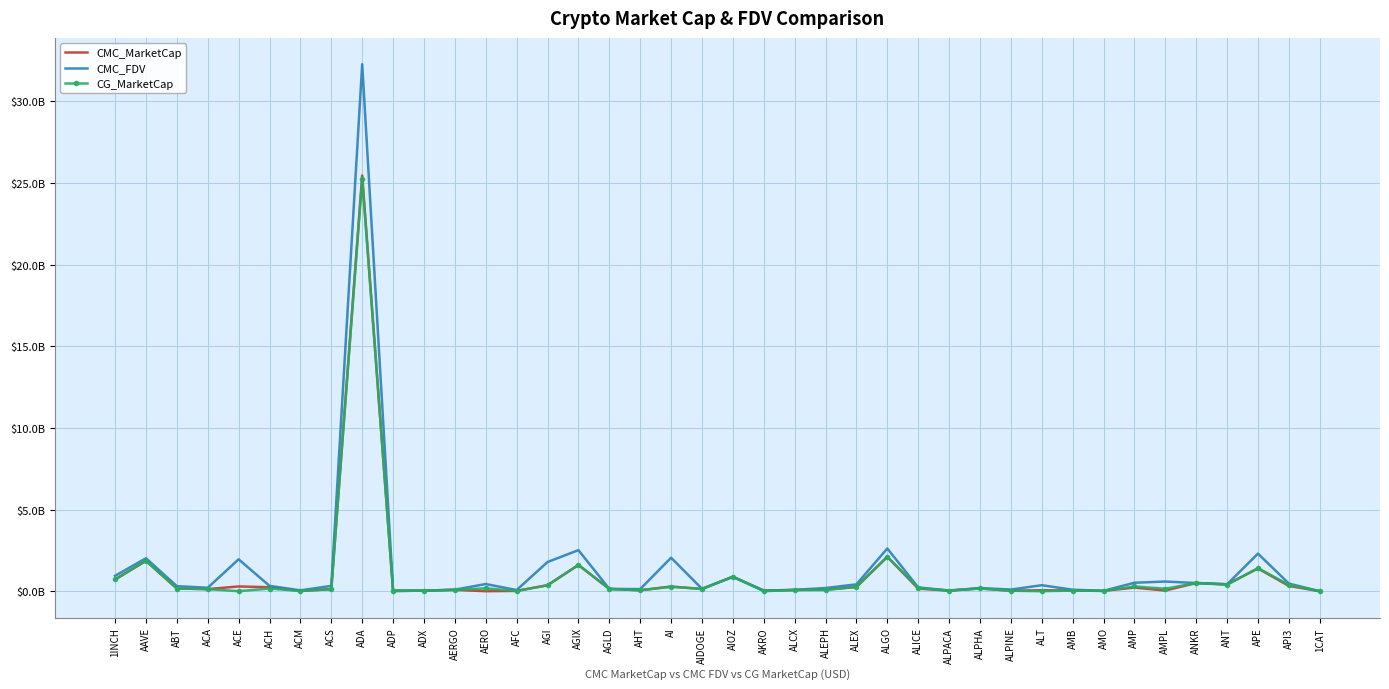

What are all the series names shown in the legend?

CMC_MarketCap, CMC_FDV, CG_MarketCap